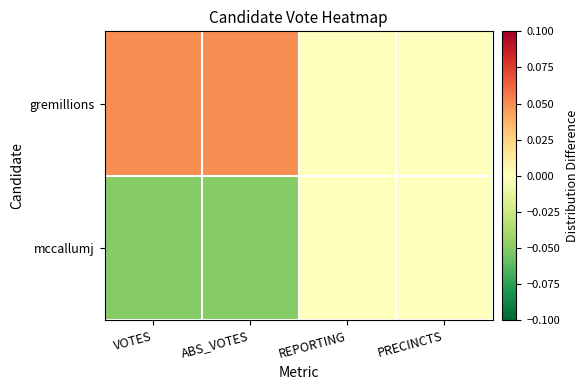

Which series has the largest total across all categories?

gremillions